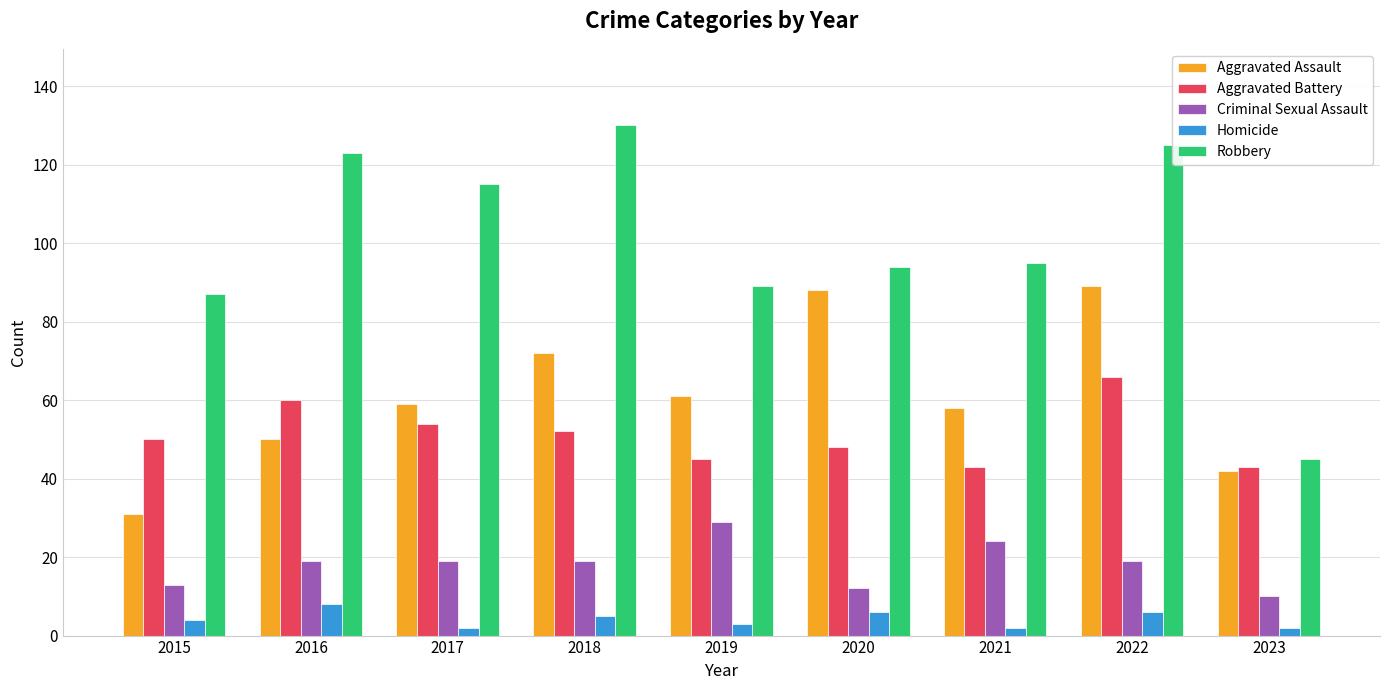

What is the value of the Aggravated Assault bar at the 4th from the left?

72